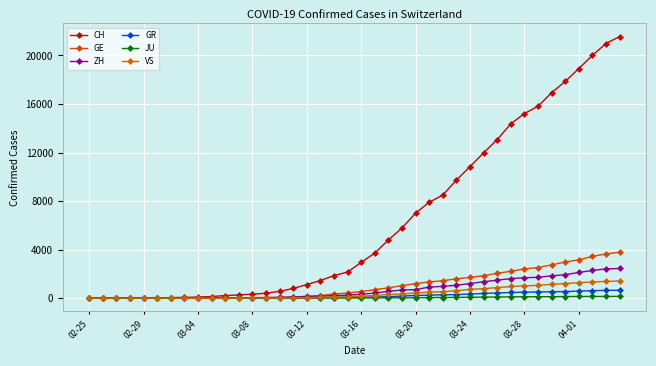

Count the number of data series in this chart.

6